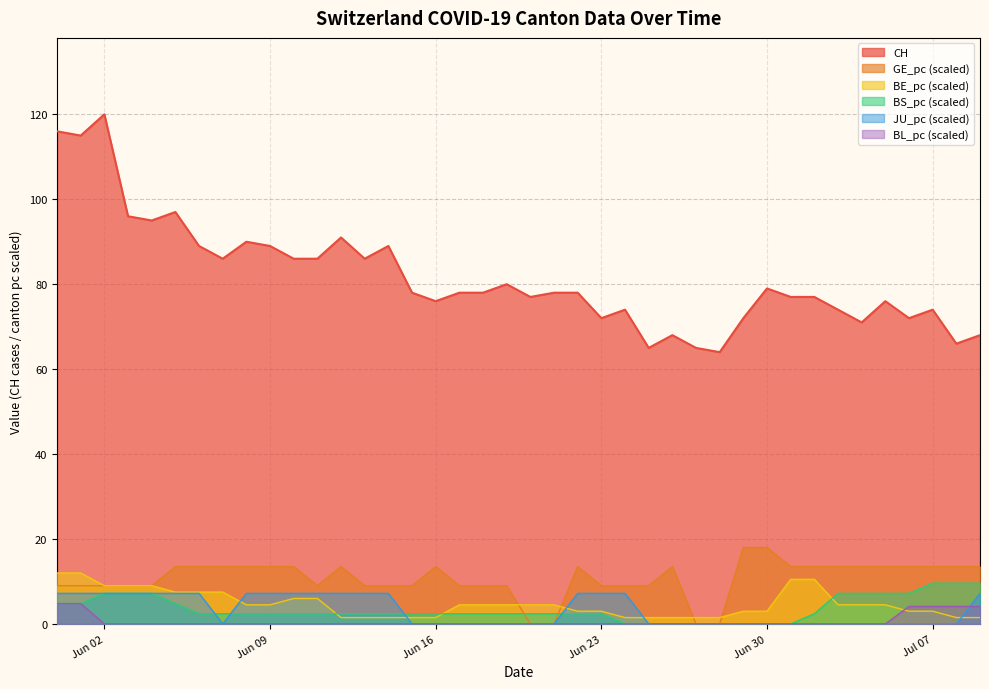

How many lines are shown in the chart?

6